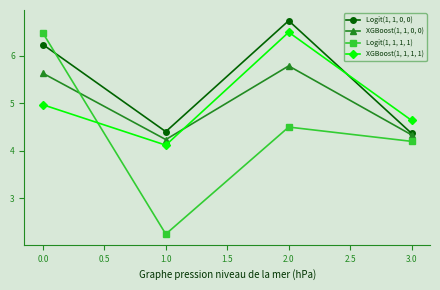

What is the label of the 4th point from the right?

0.0